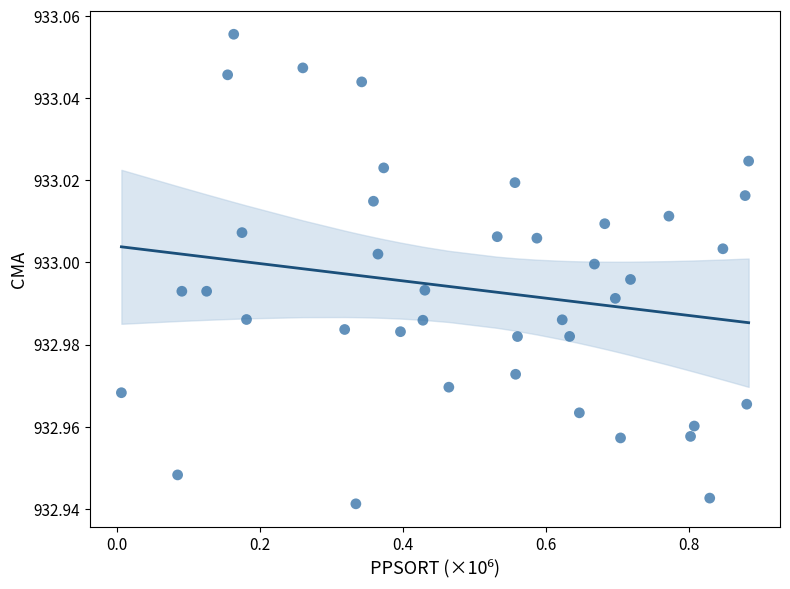

What is the range of X values (max minus min)?

0.9